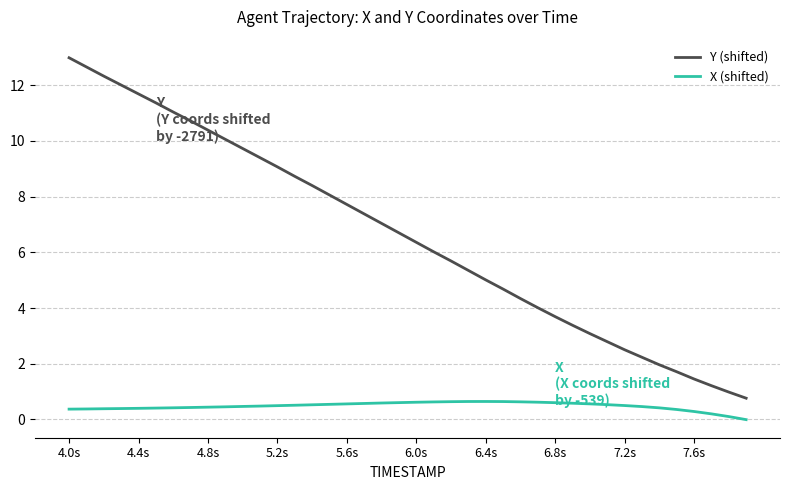

What is the difference between the maximum and minimum values in the X (shifted) series?

0.7